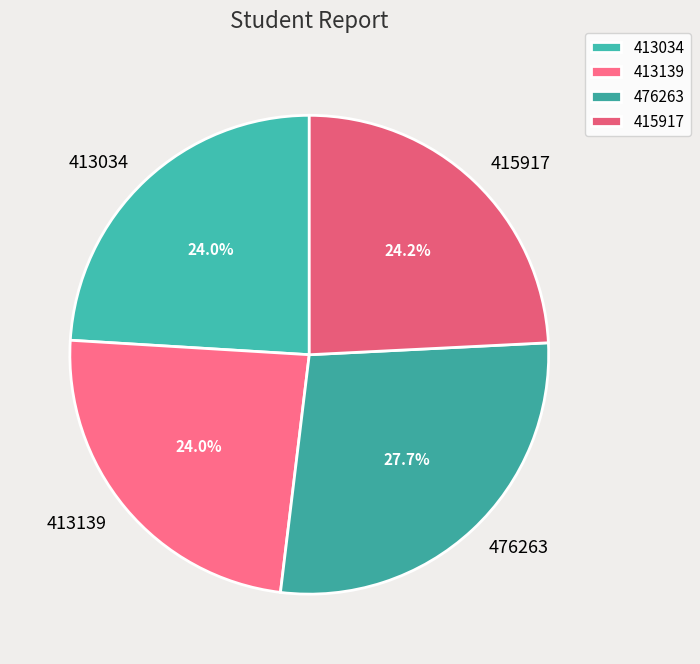

What portion of the pie excludes 413139?

76.0%